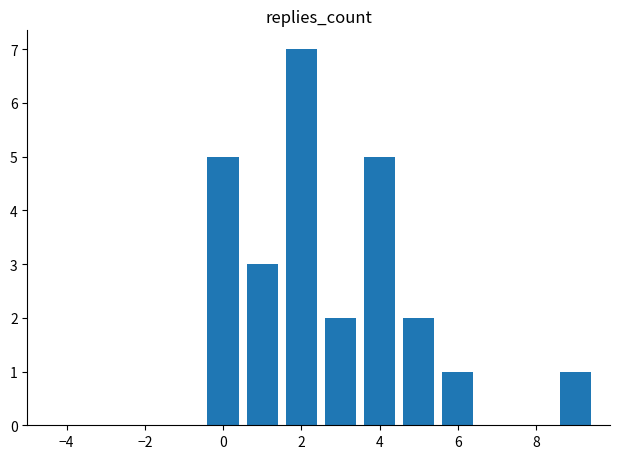

What is the value of the 2nd bar from the left?

3